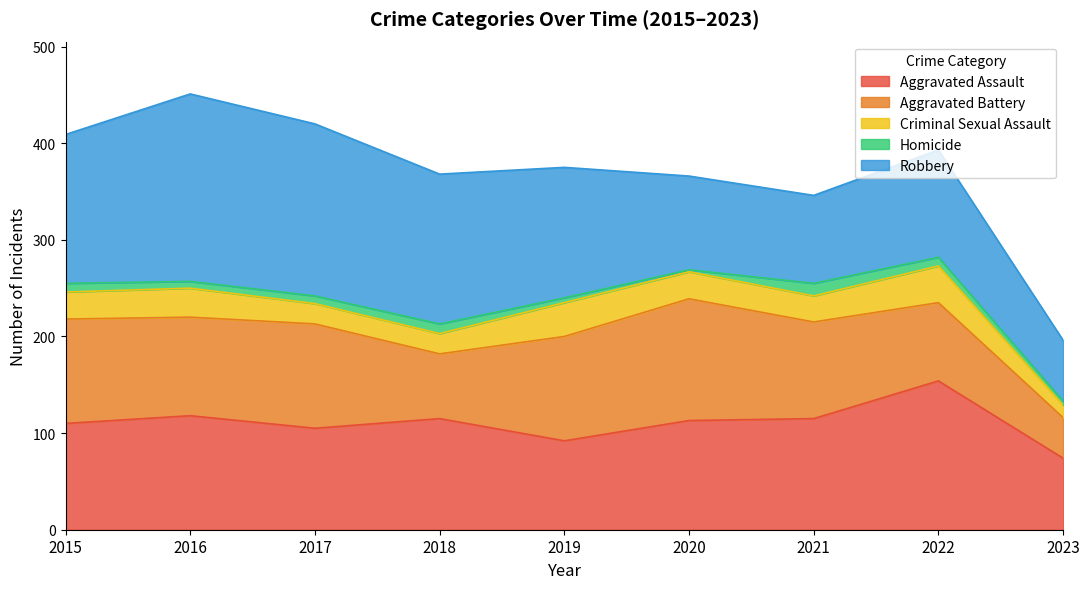

What is the difference between the Homicide values at 2020 and 2022?

7